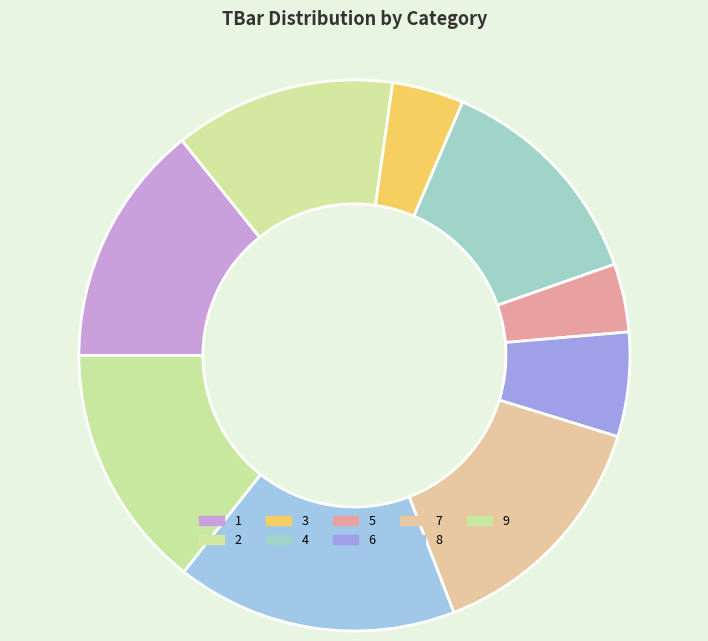

Is there any slice that represents more than half of the pie?

No